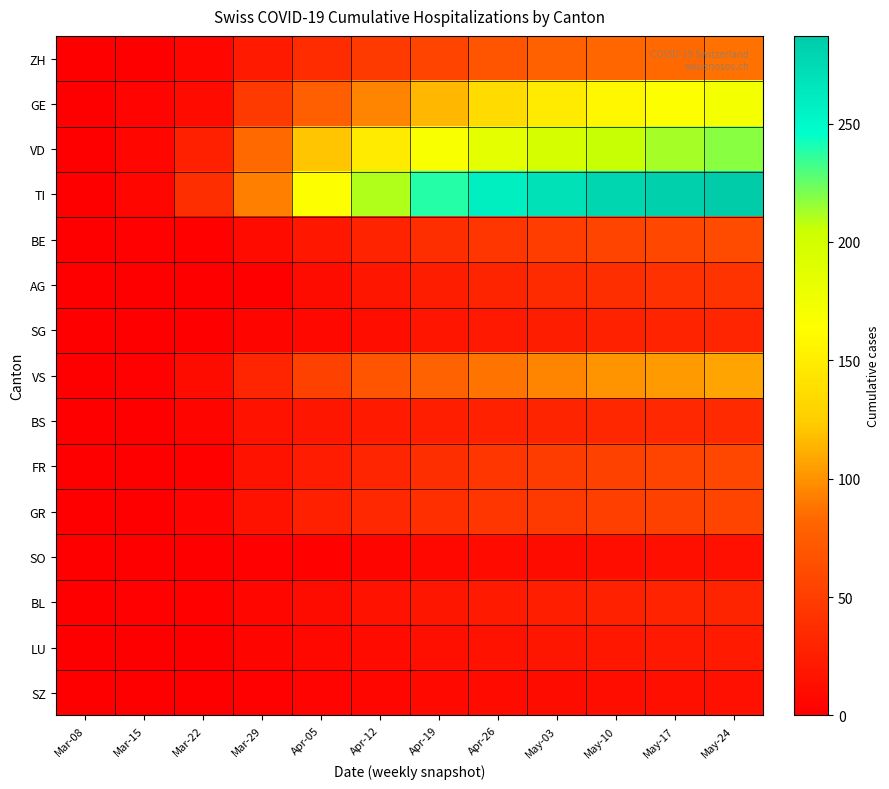

Between May-24 and Apr-26, which is larger?

May-24